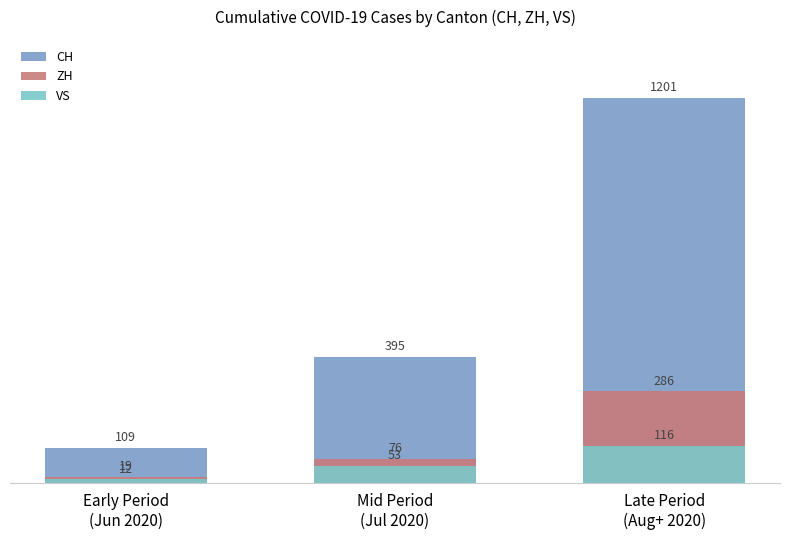

Is the value of ZH at Late Period
(Aug+ 2020) greater than the value of CH at Mid Period
(Jul 2020)?

No